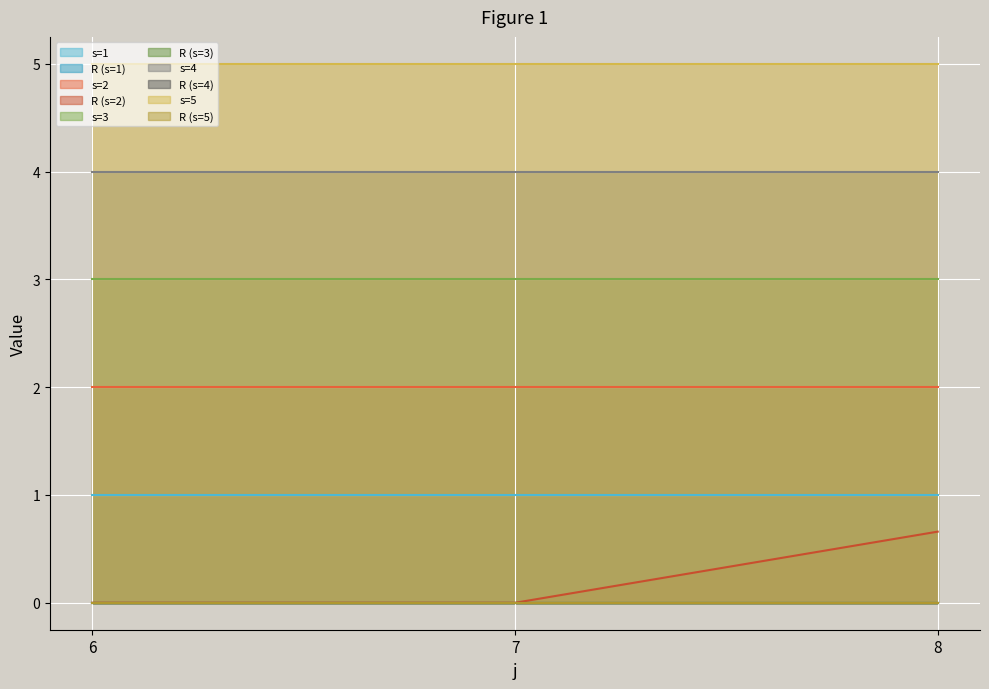

Does the chart display data point markers on the line(s)?

No